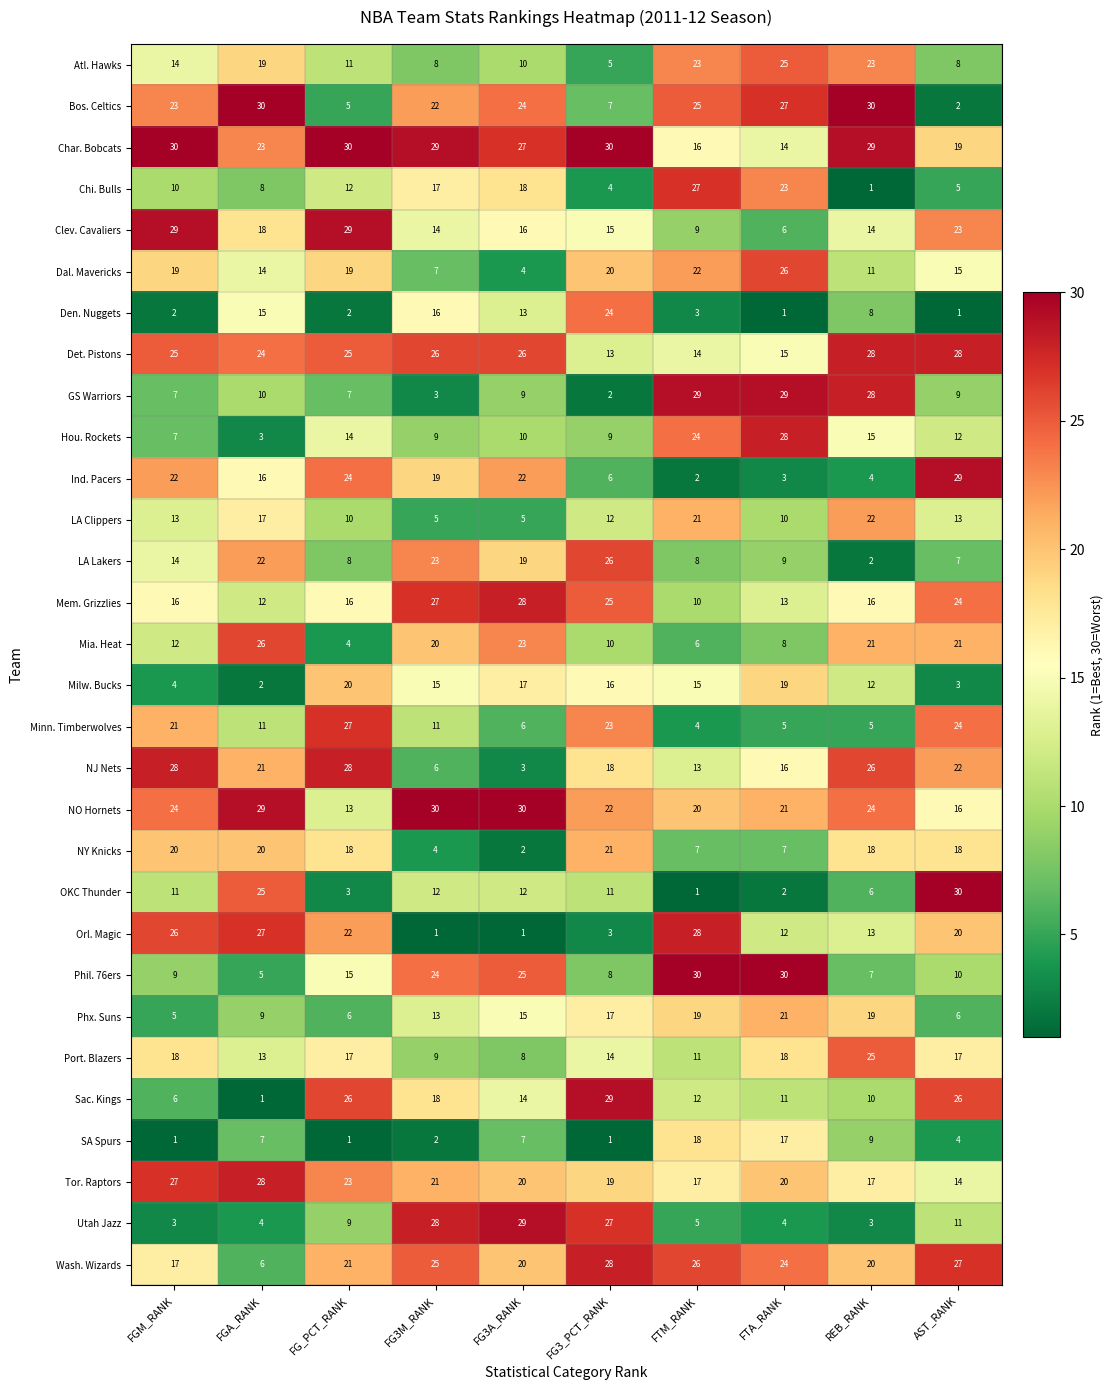

What is the total value across all series at REB_RANK?

466